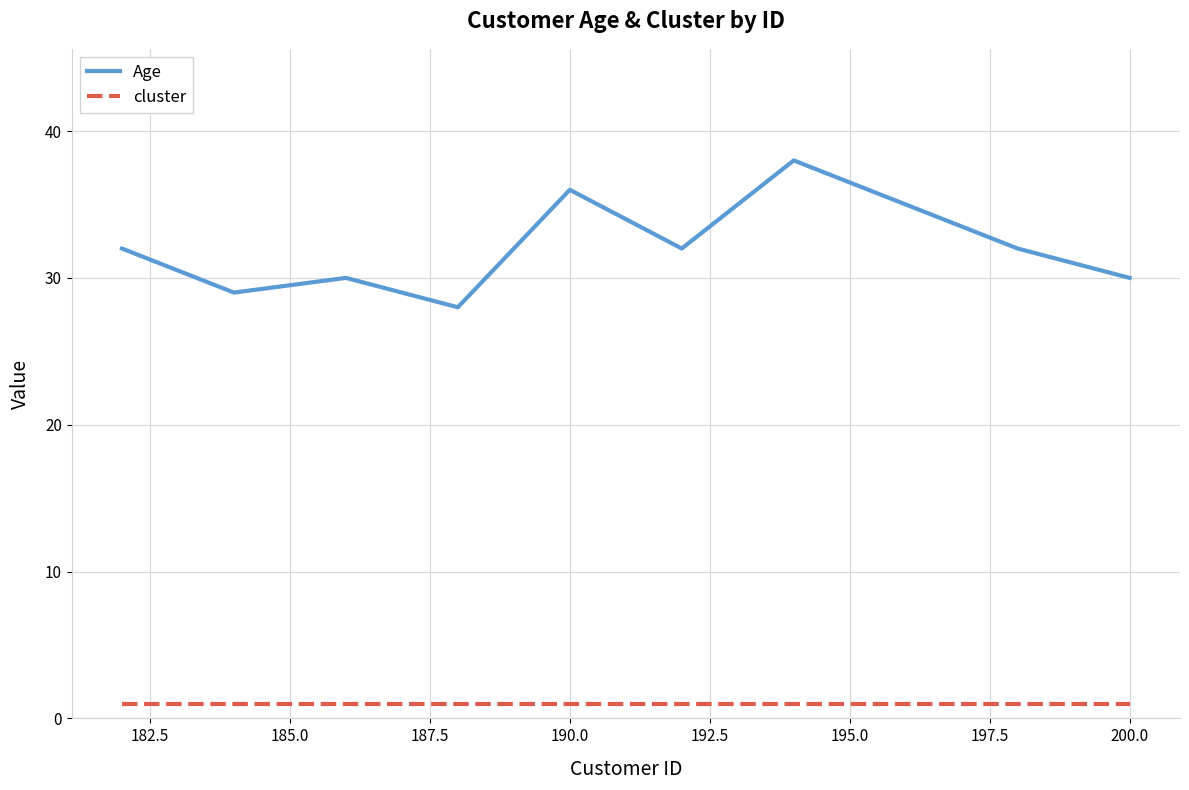

Rank the series by their average value, from highest to lowest.

Age, cluster